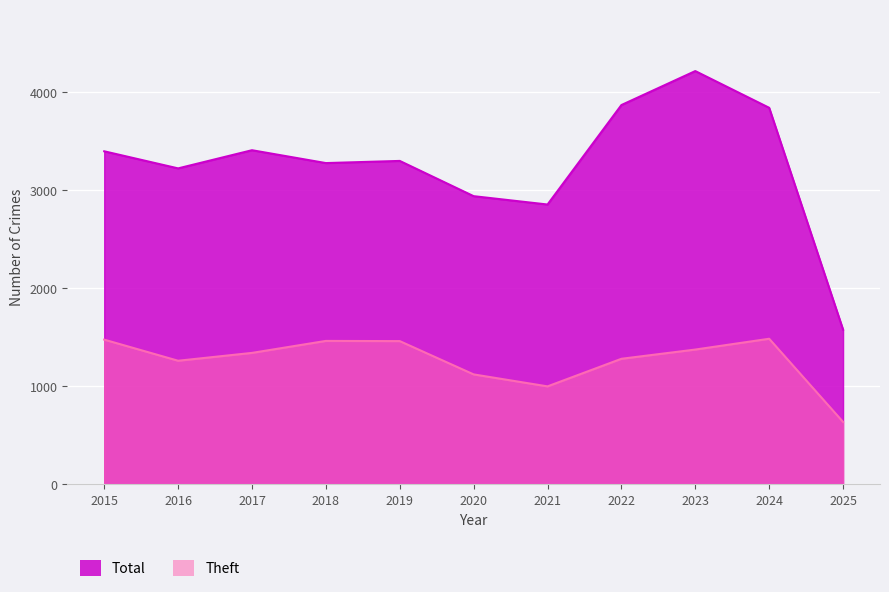

Between 2020 and 2017, which is larger?

2017